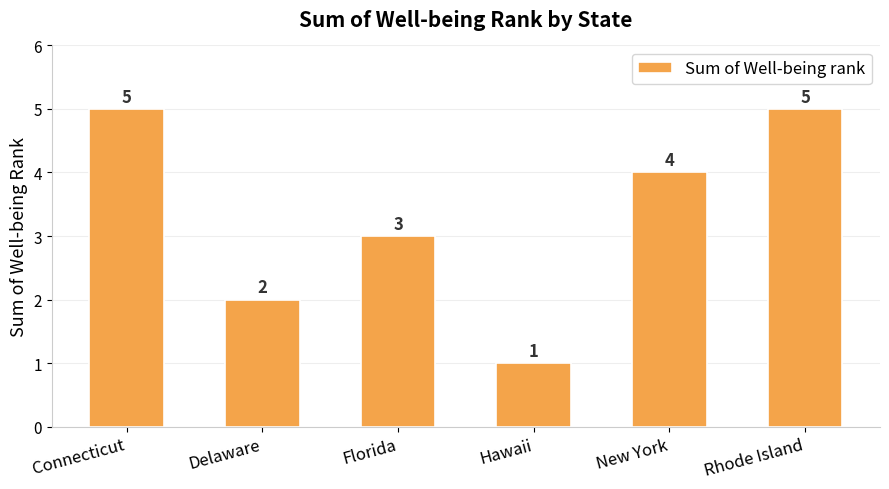

What is the ratio of the value at Connecticut to the value at Hawaii?

5.0